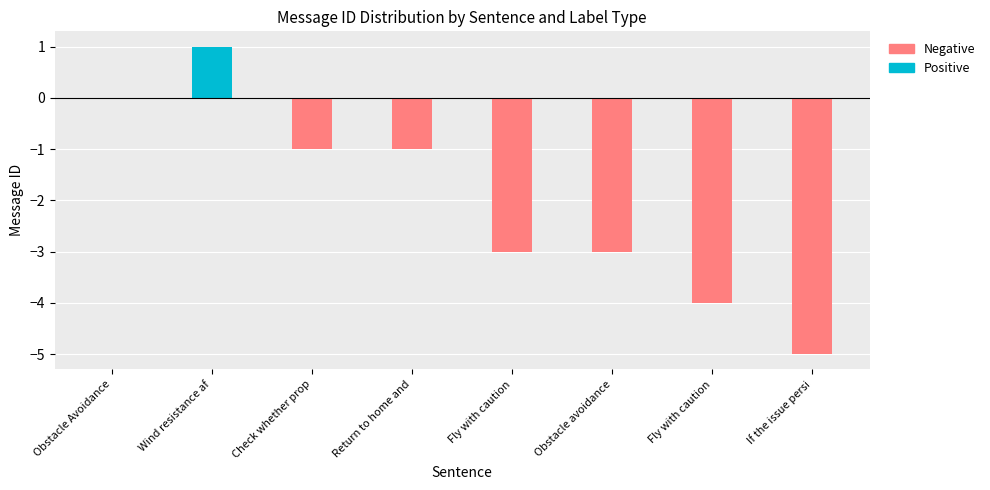

What is the sum of all Negative values?

-17